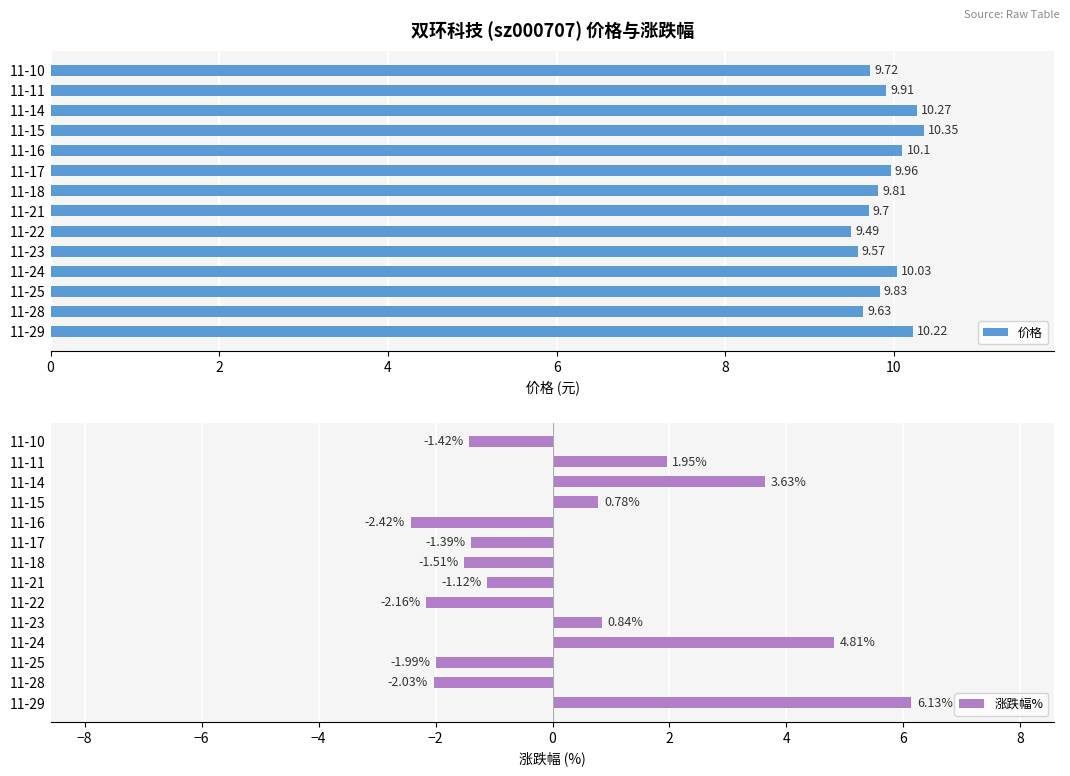

How many bars are there in total?

28